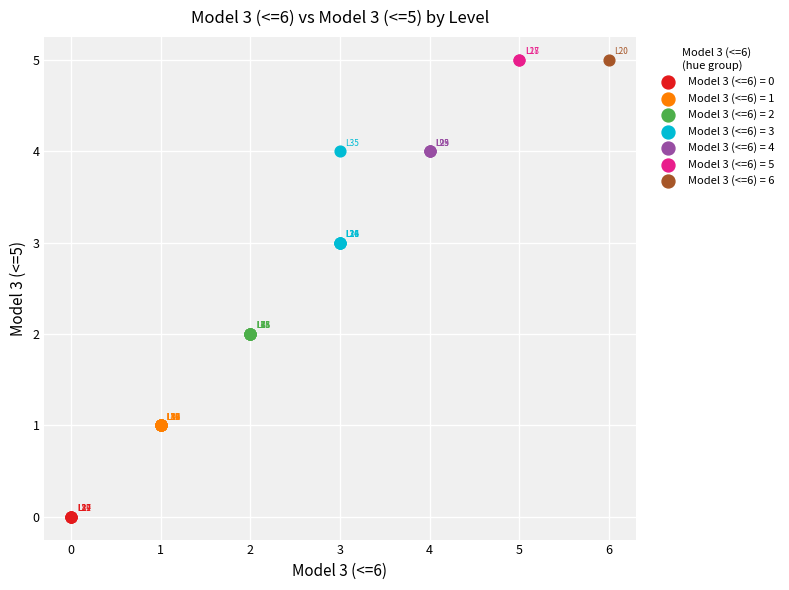

Which series contains the lowest Y value?

Model 3 (<=6) = 0